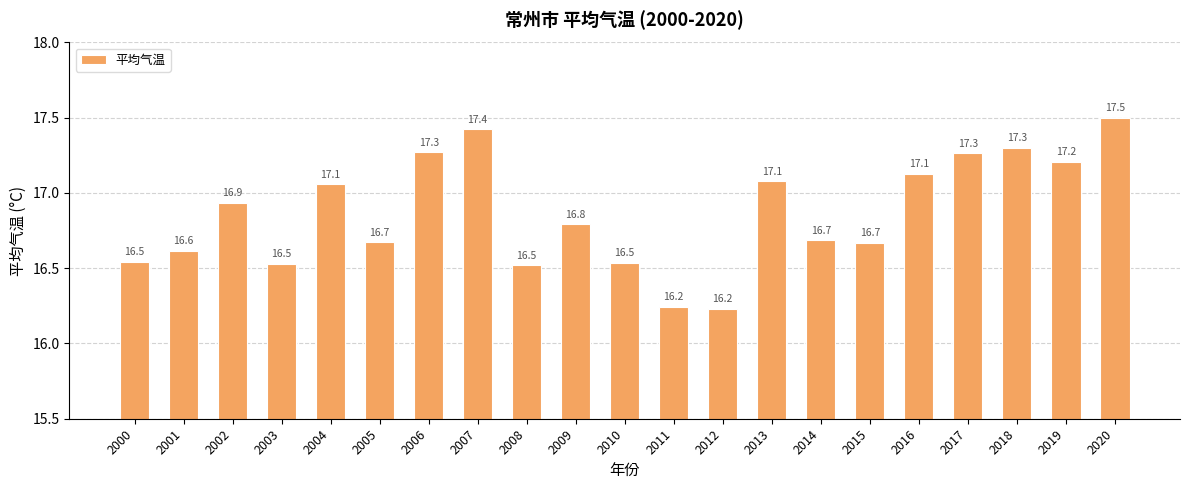

Reading right to left, what are all the values shown in this chart?

17.5	17.2	17.3	17.3	17.1	16.7	16.7	17.1	16.2	16.2	16.5	16.8	16.5	17.4	17.3	16.7	17.1	16.5	16.9	16.6	16.5